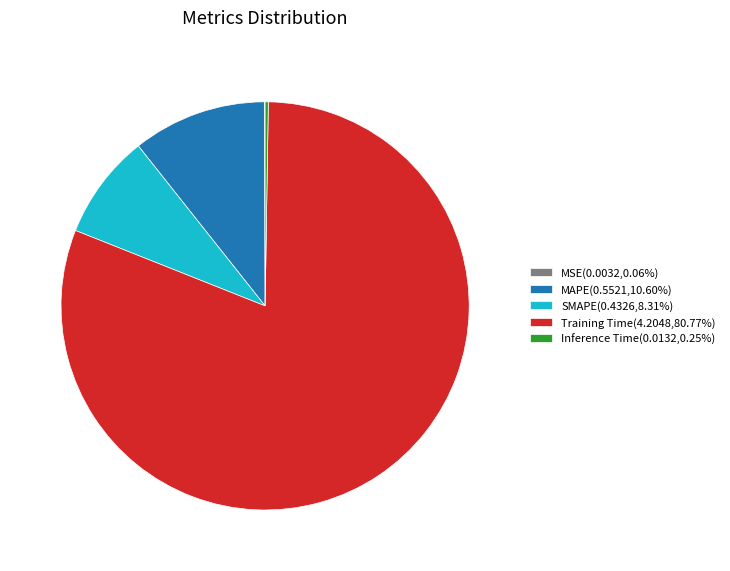

Is SMAPE(0.4326,8.31%) the majority of the pie?

No